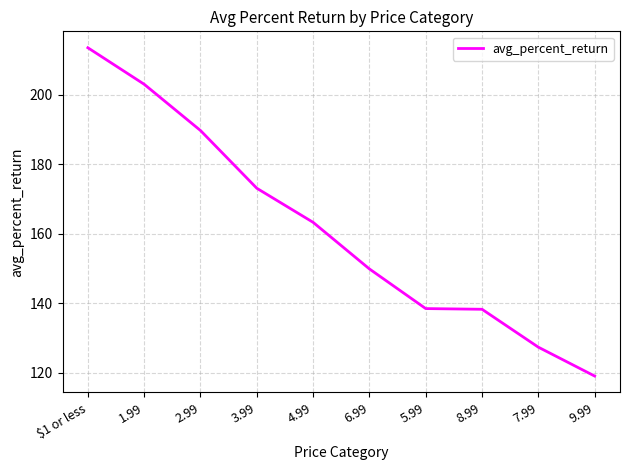

The value at 8.99 is 138.3. True or false?

True